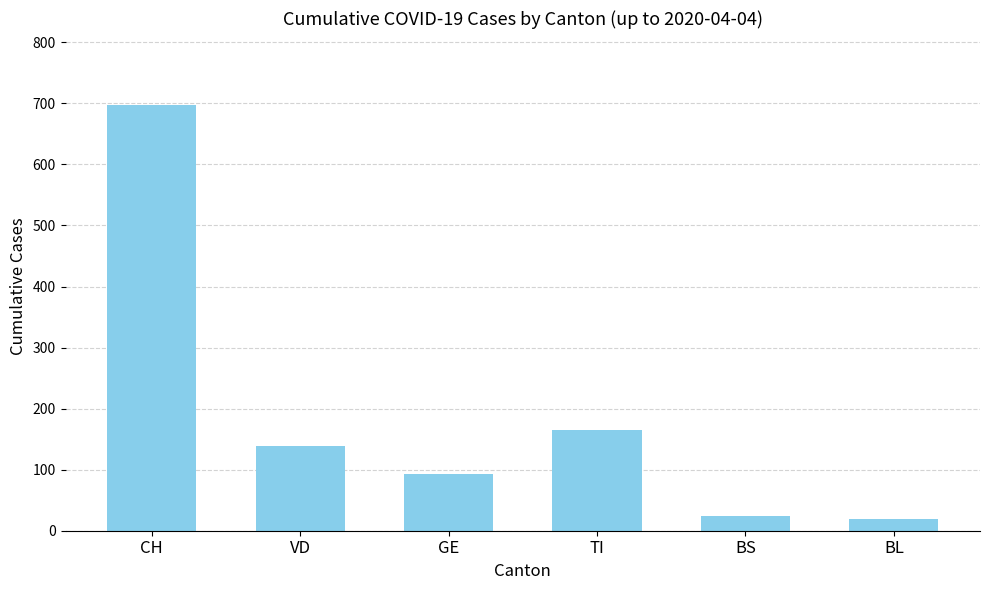

Which category has the highest value across all series?

CH